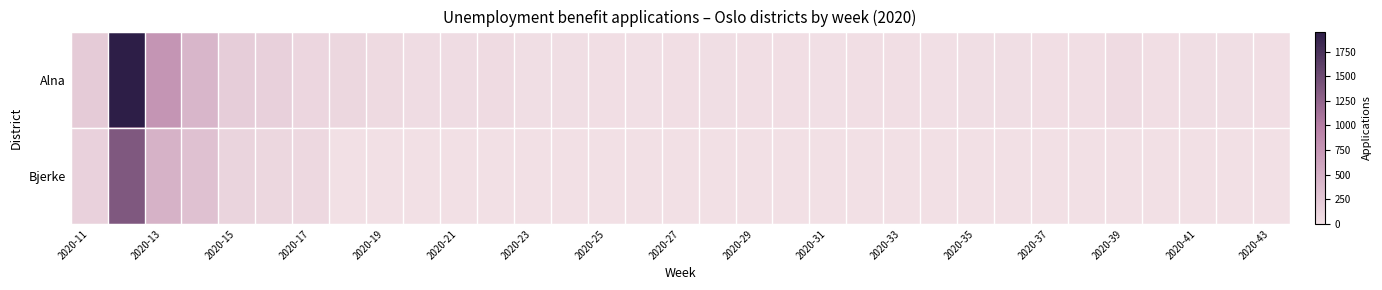

Which series has the largest total across all categories?

Alna